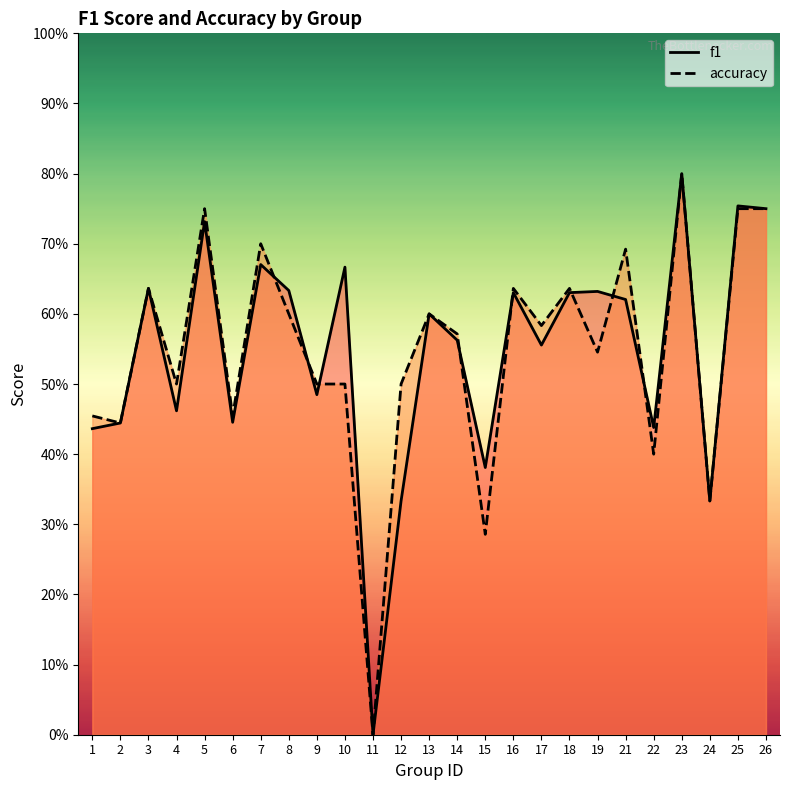

What is the value of the f1 point at the 9th from the left?

0.5